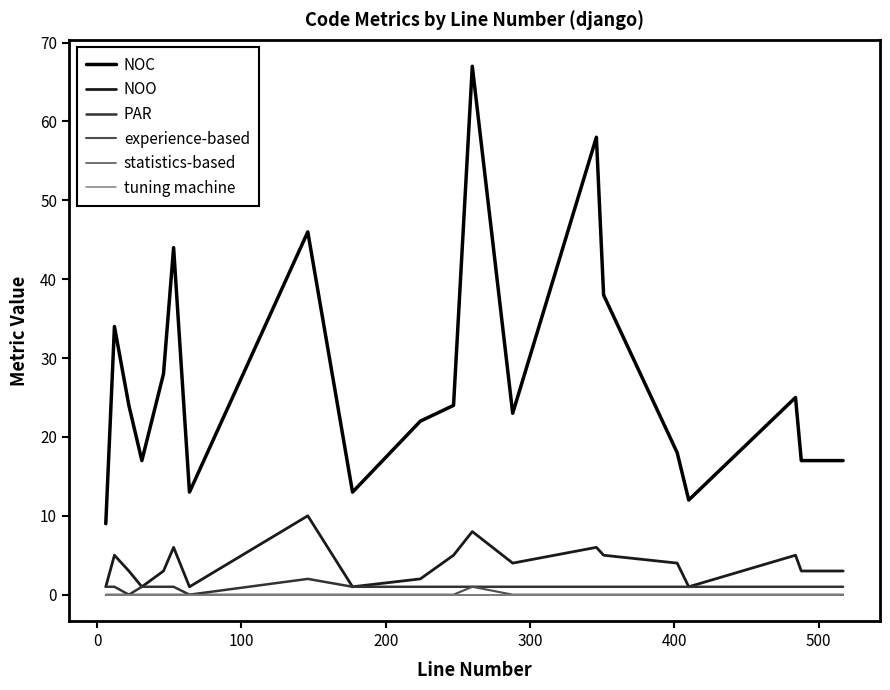

Is this an area chart (filled region under the line)?

No